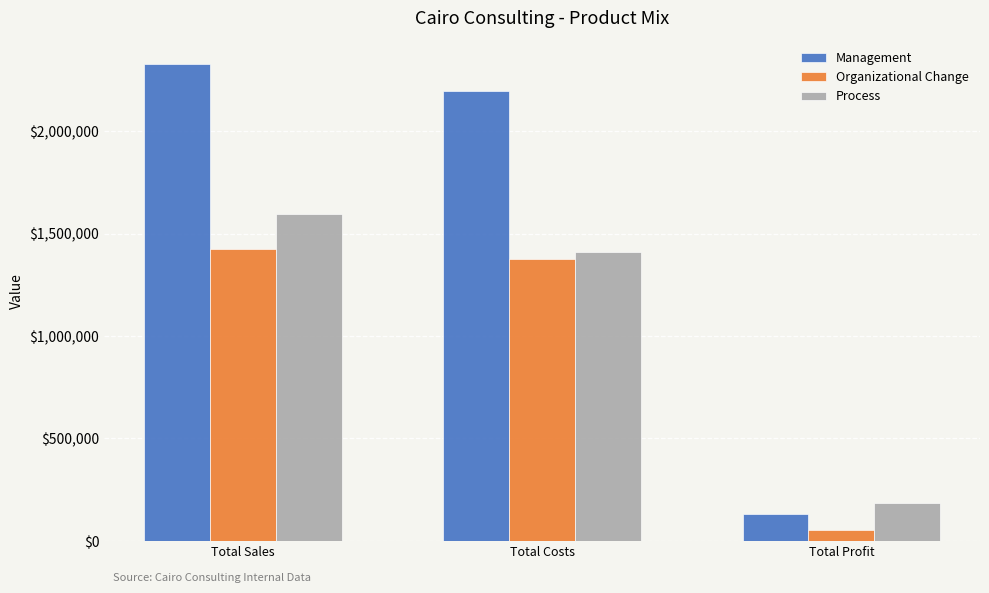

At which category is the sum across all series the highest?

Total Sales